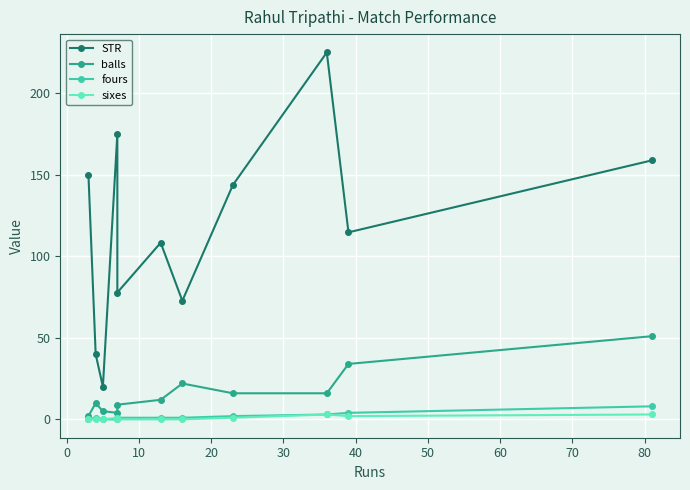

True or false: balls and sixes cross at least once.

False